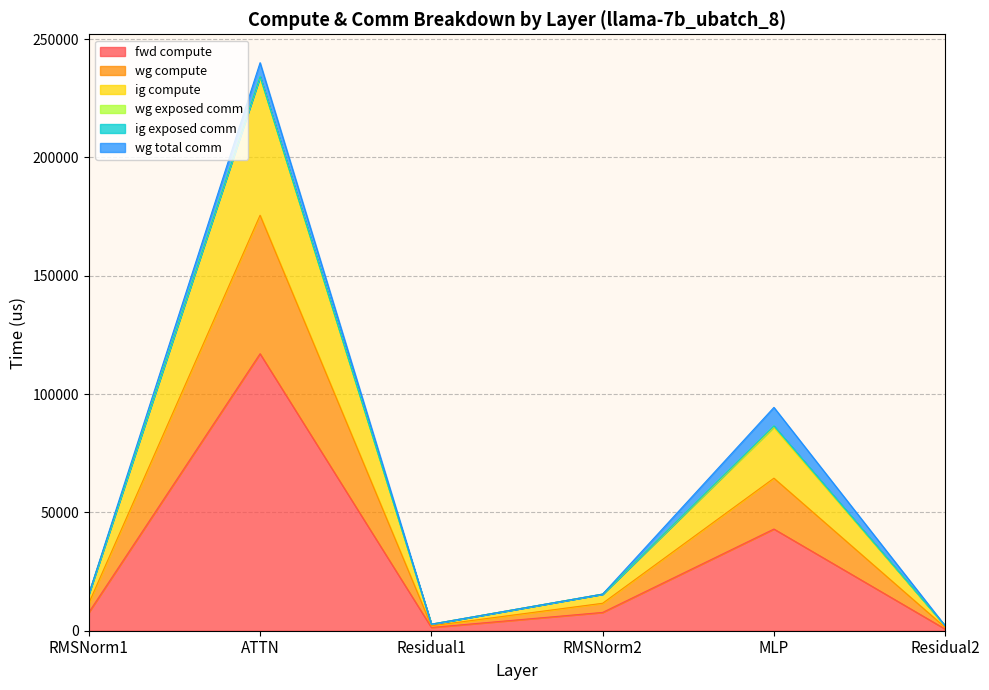

Does the chart display data point markers on the line(s)?

No